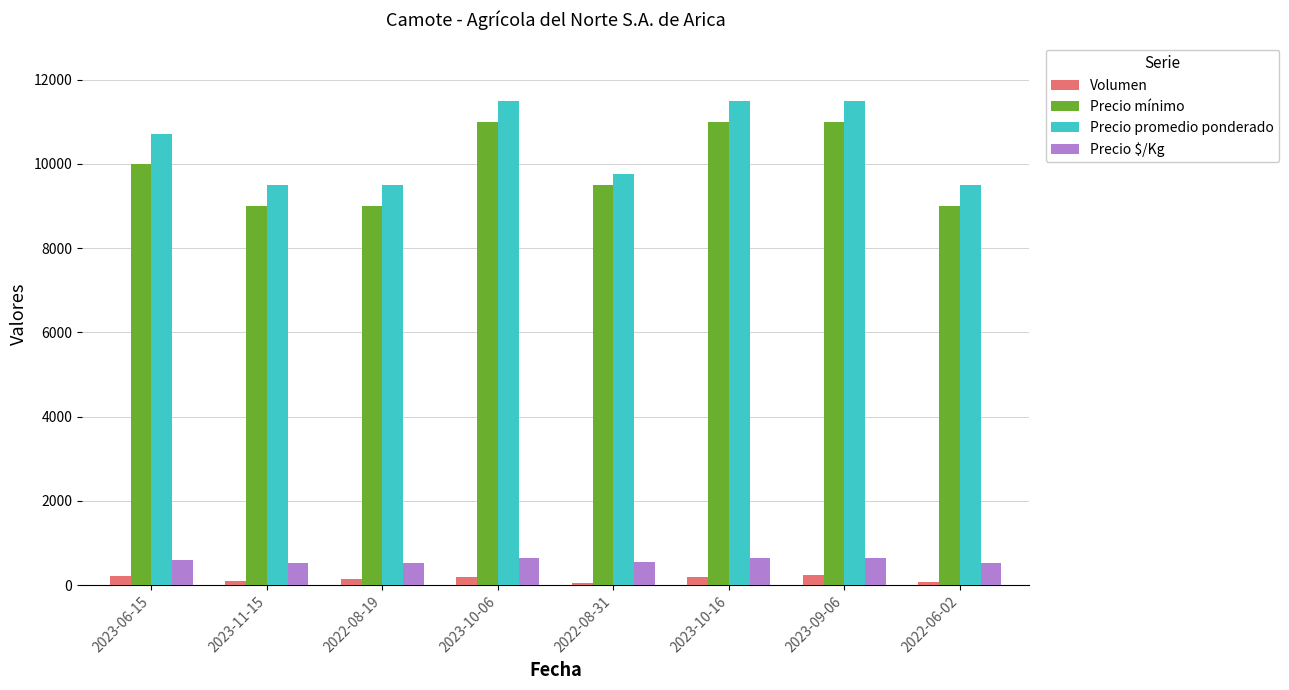

Are the bars horizontal?

No